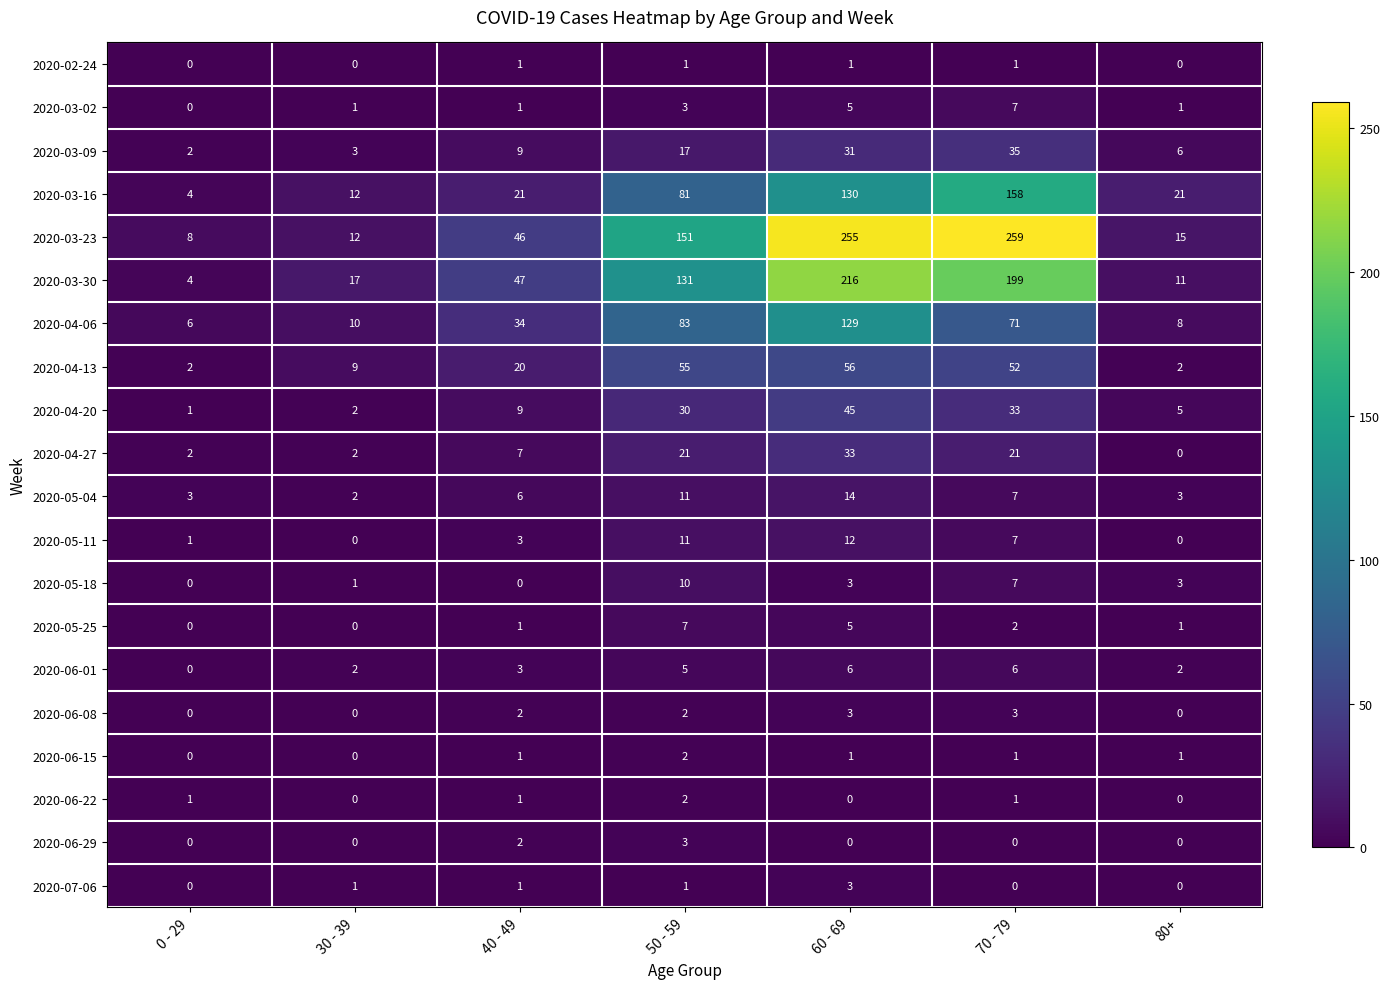

Rank the categories by 2020-03-23 value from lowest to highest.

0 - 29, 30 - 39, 80+, 40 - 49, 50 - 59, 60 - 69, 70 - 79